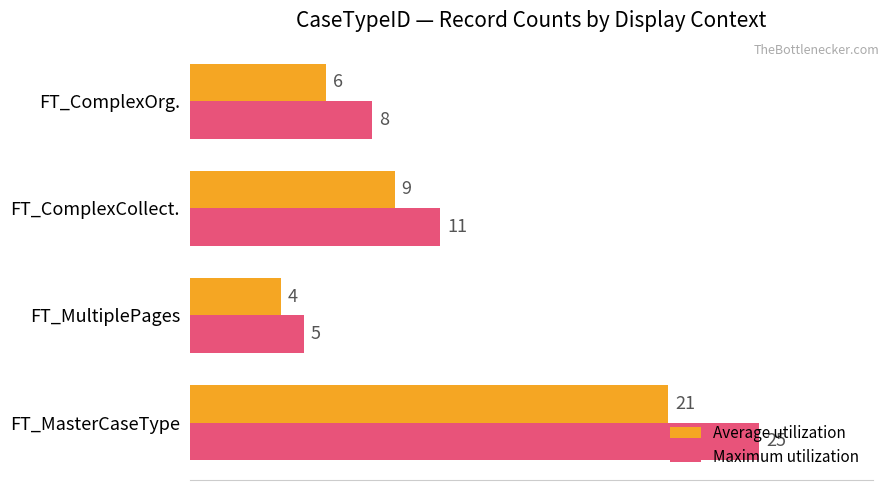

Which series has the widest spread of values?

Maximum utilization